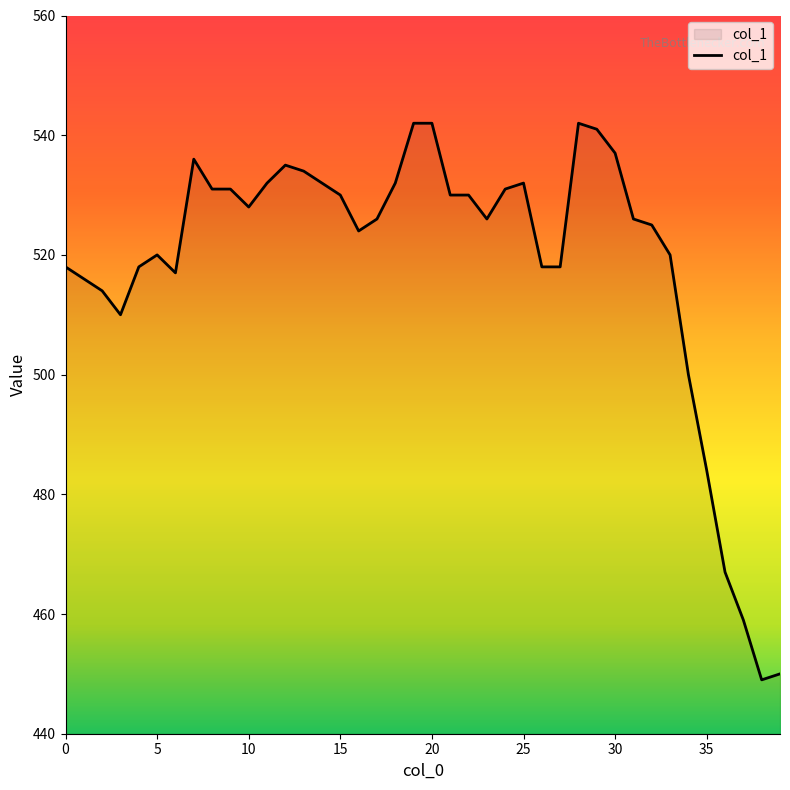

What is the maximum value shown in the chart?

542